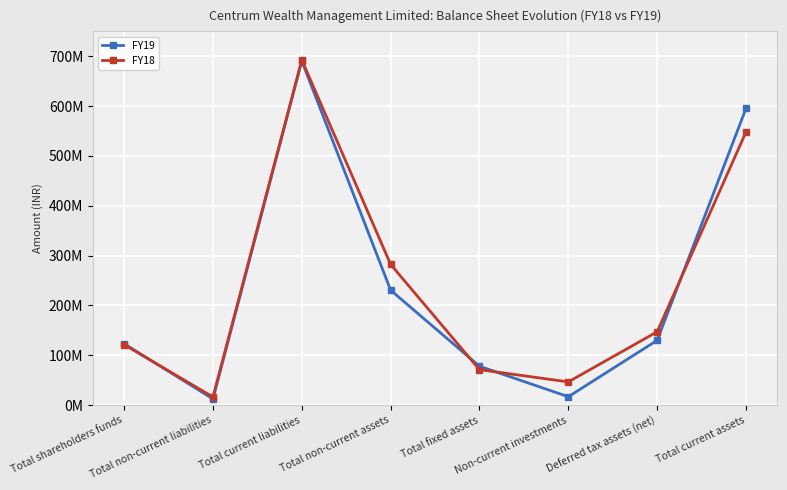

Between Total fixed assets and Total non-current assets, which is larger?

Total non-current assets